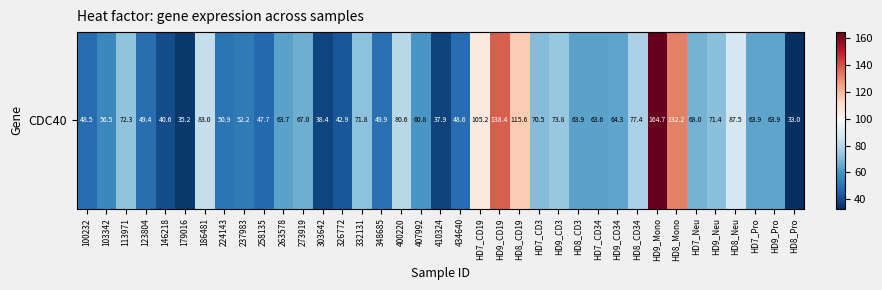

True or false: the data shows 38.4 at 303642.

True